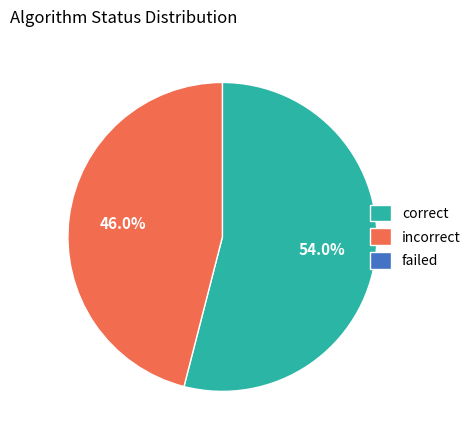

Is there any slice that represents more than half of the pie?

Yes